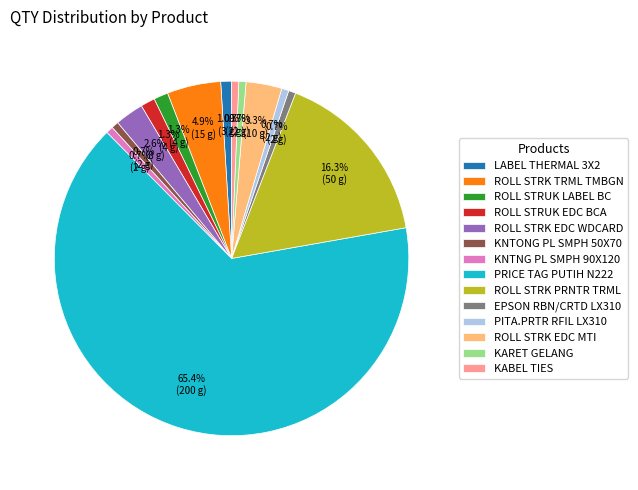

Between ROLL STRK PRNTR TRML and KABEL TIES, which is larger?

ROLL STRK PRNTR TRML